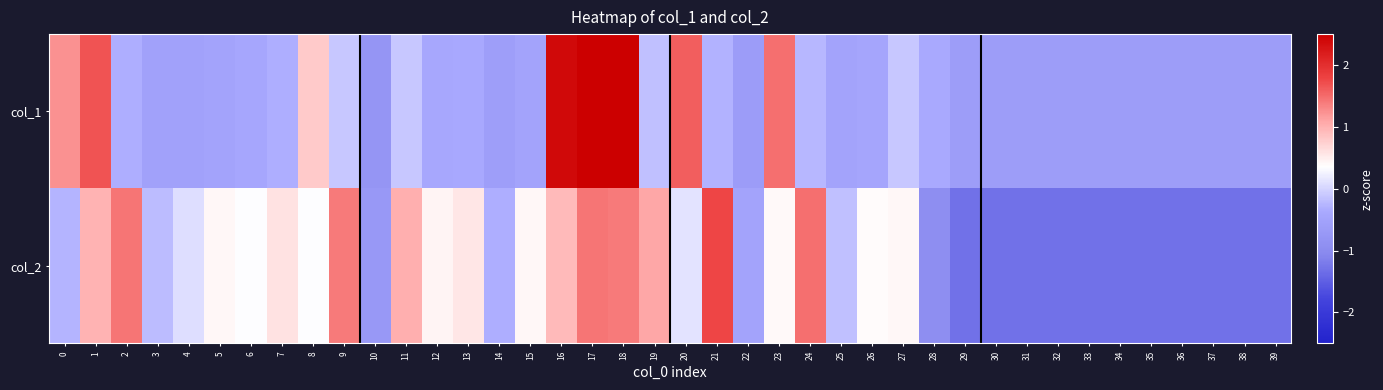

Which series has the widest spread of values?

col_1